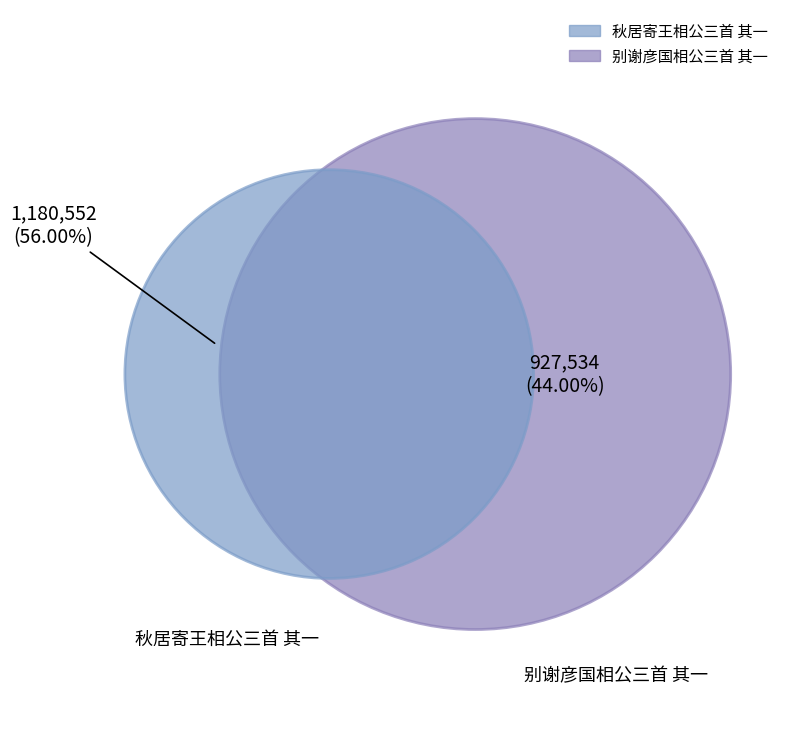

Which slice is the smallest?

别谢彦国相公三首 其一